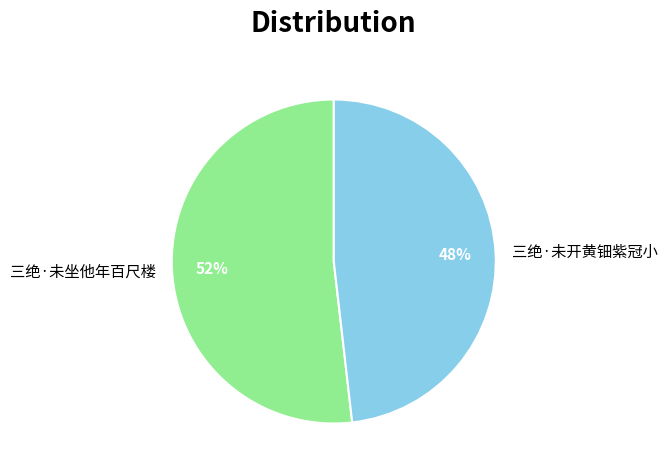

What is the largest slice in the pie chart?

三绝·未坐他年百尺楼